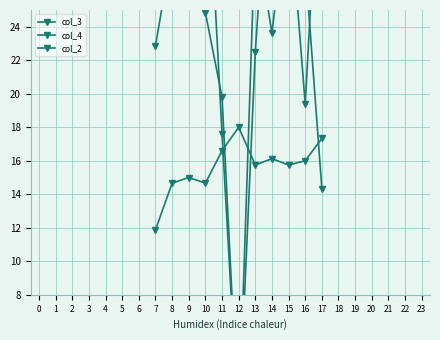

True or false: col_4 has a value of 35.0 at 15.

True